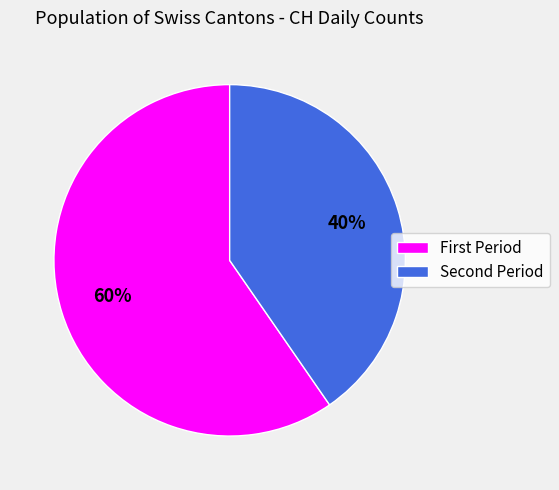

Rank the categories by value from lowest to highest.

Second Period, First Period